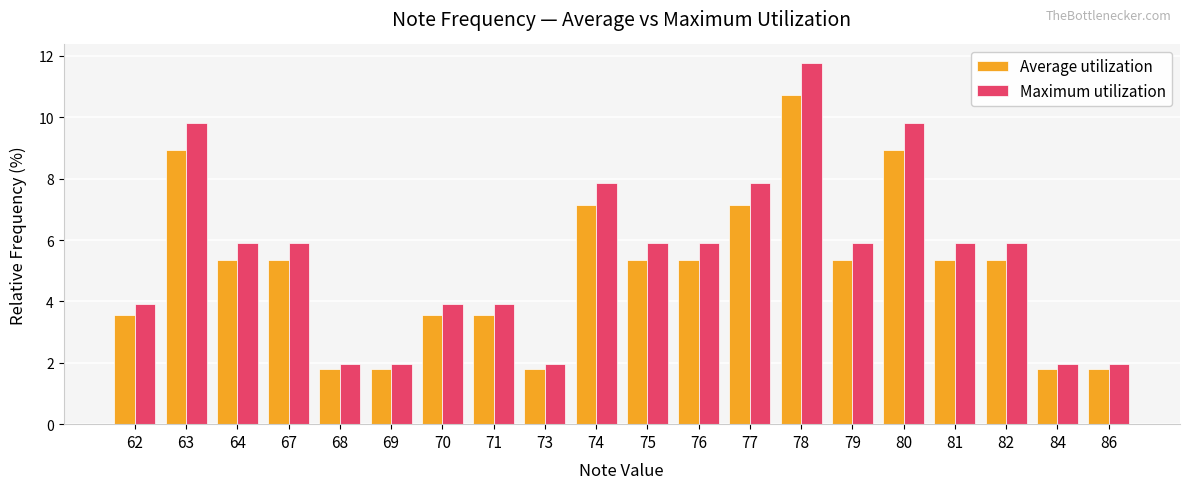

The value of Average utilization at 67 is 3.7. True or false?

False